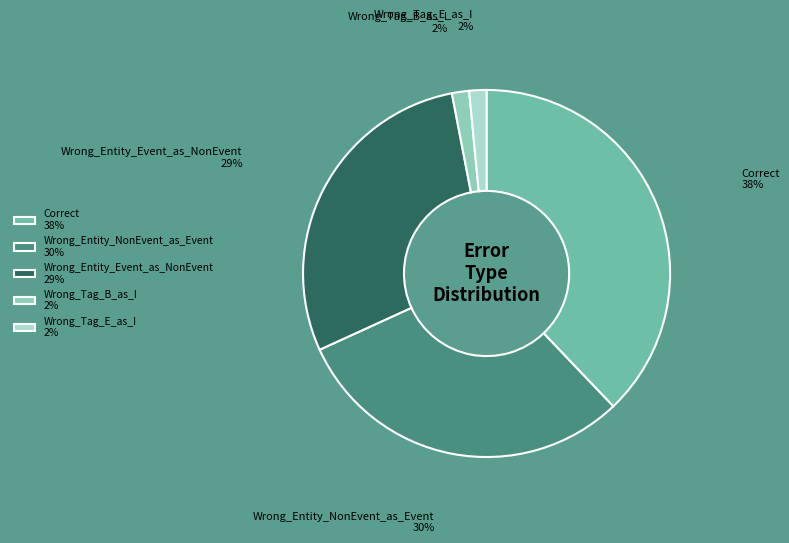

Is Wrong_Tag_B_as_I the majority of the pie?

No